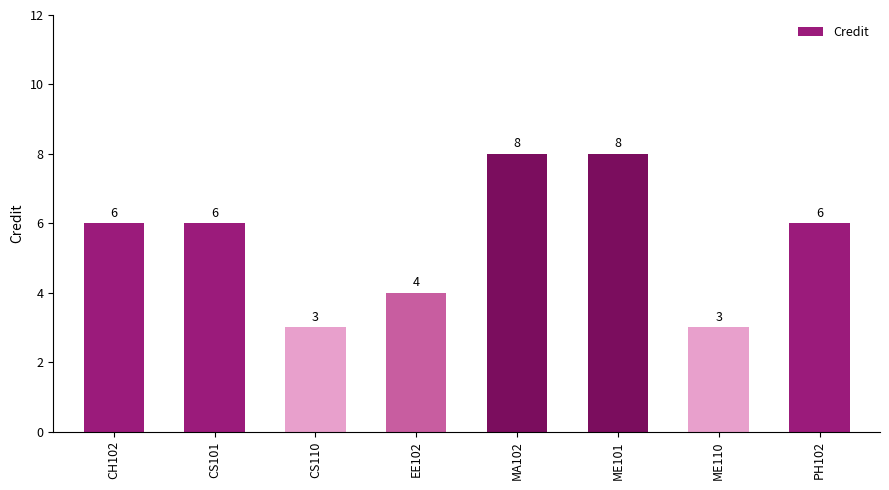

What is the difference between the maximum and second lowest values?

5